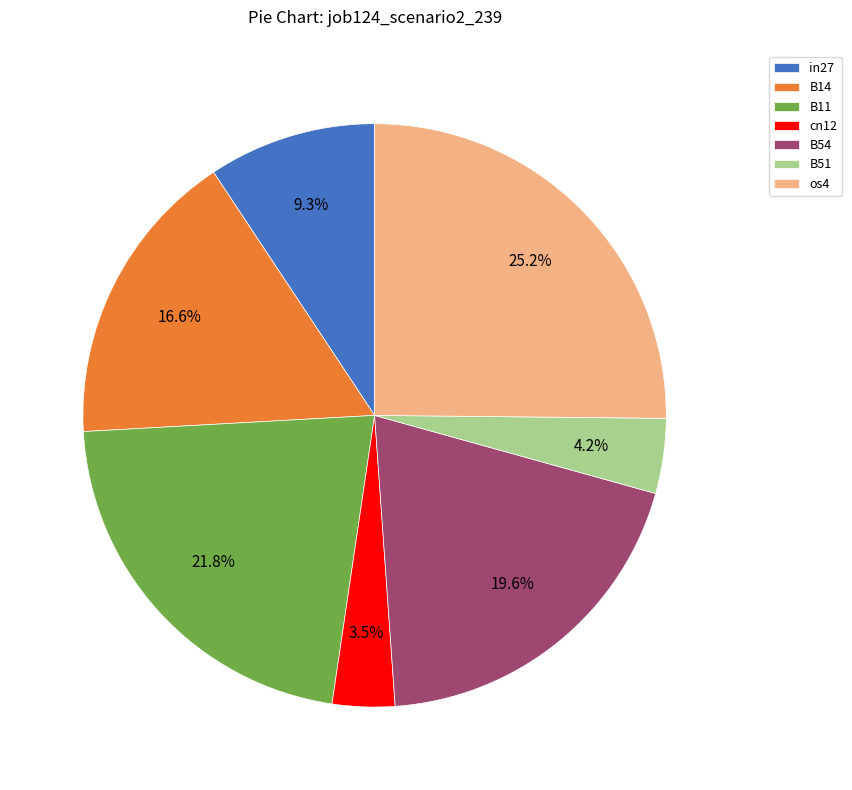

To the nearest percent, what percentage of the pie is os4?

25%